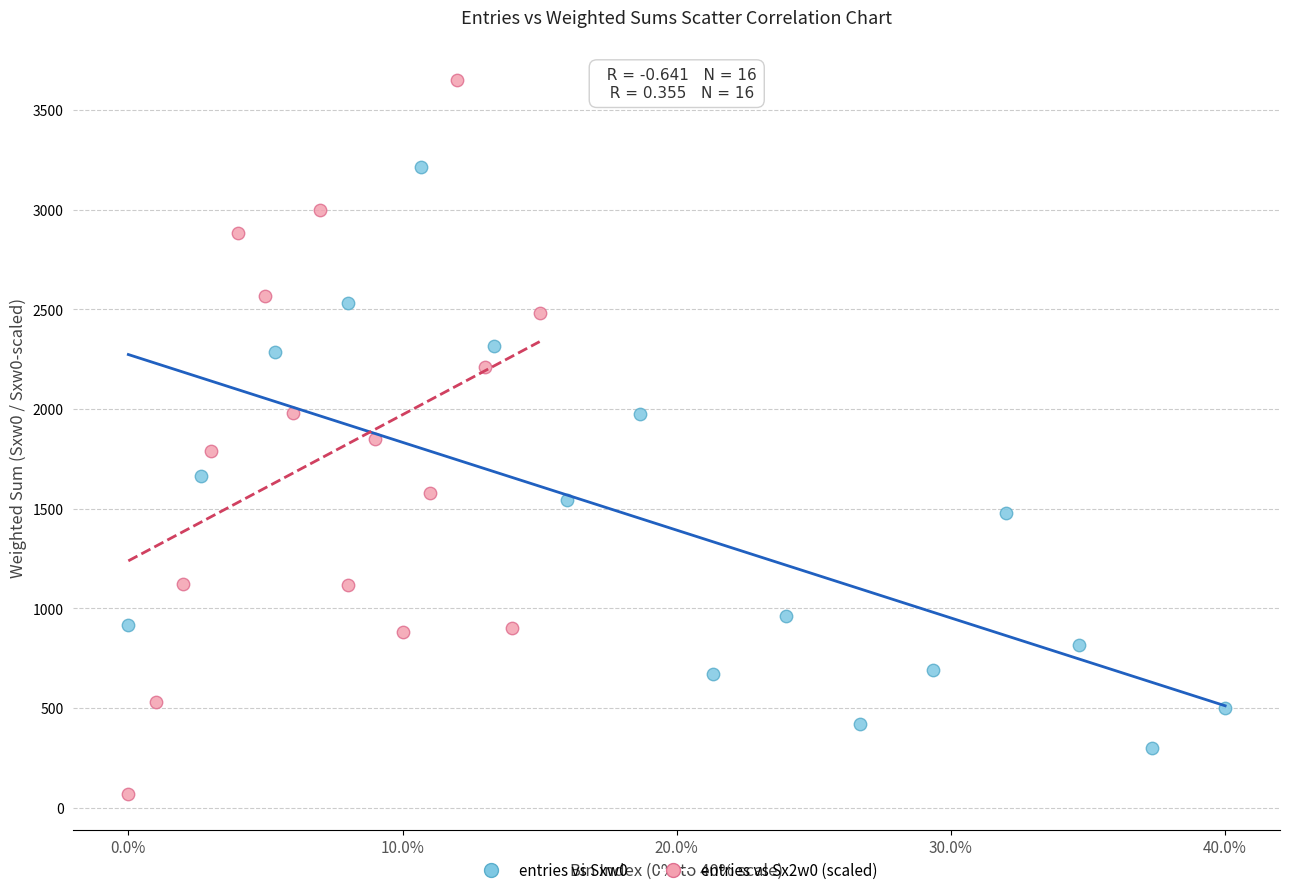

Which series contains the lowest Y value?

entries vs Sx2w0 (scaled)